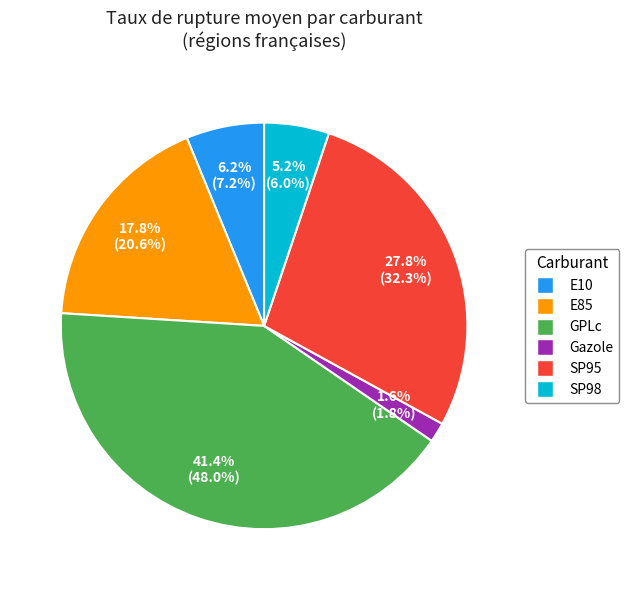

Approximately how many times larger is the value at GPLc compared to E85?

2.3